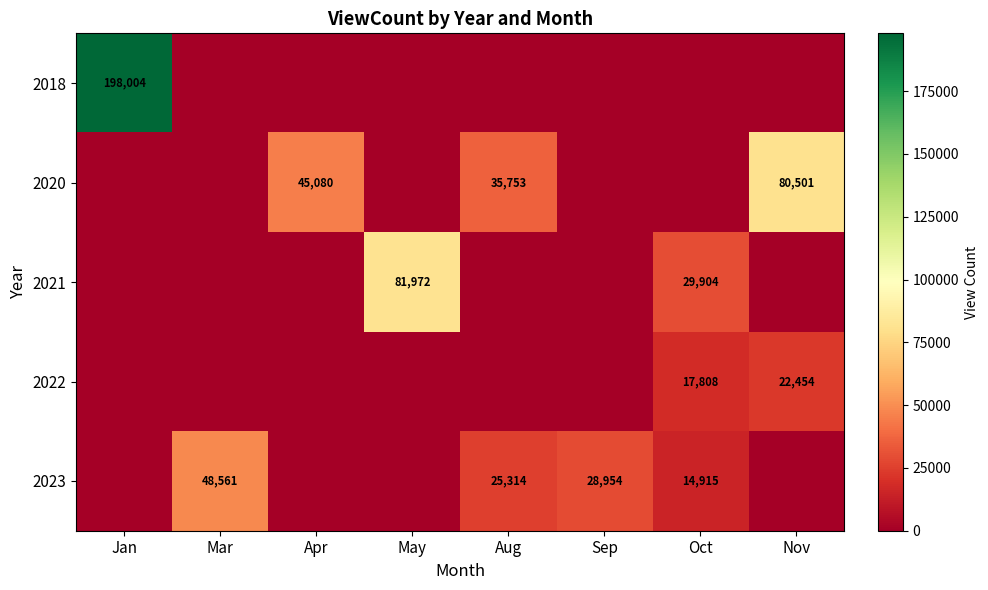

Is it true that 2023 equals 9902 at Aug?

False